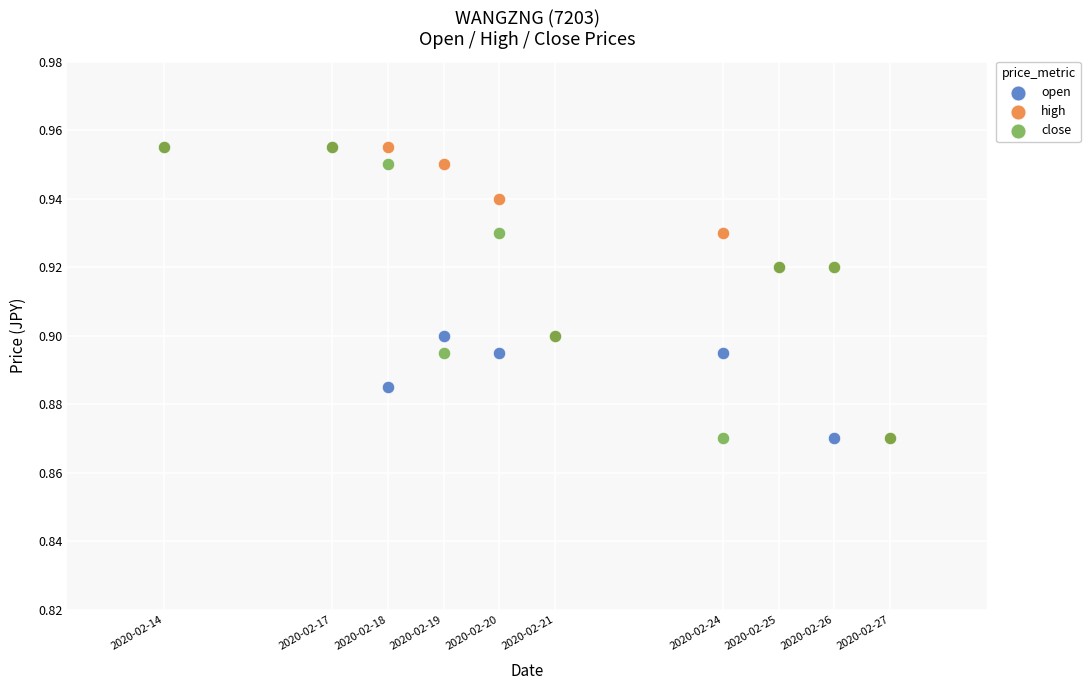

What are all the series names shown in the legend?

open, high, close